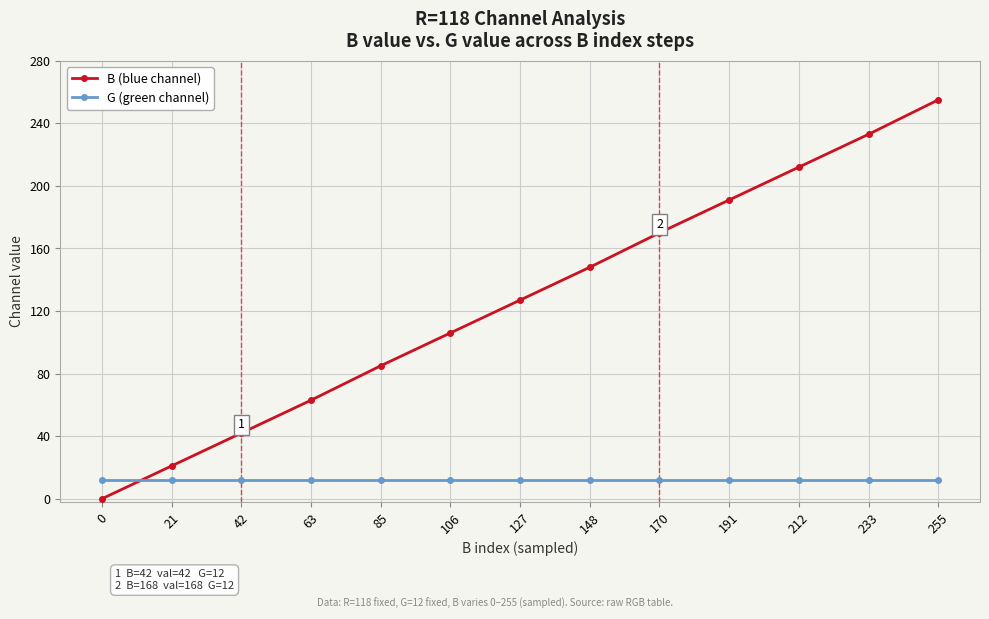

Rank the series by their maximum value, from lowest to highest.

G (green channel), B (blue channel)